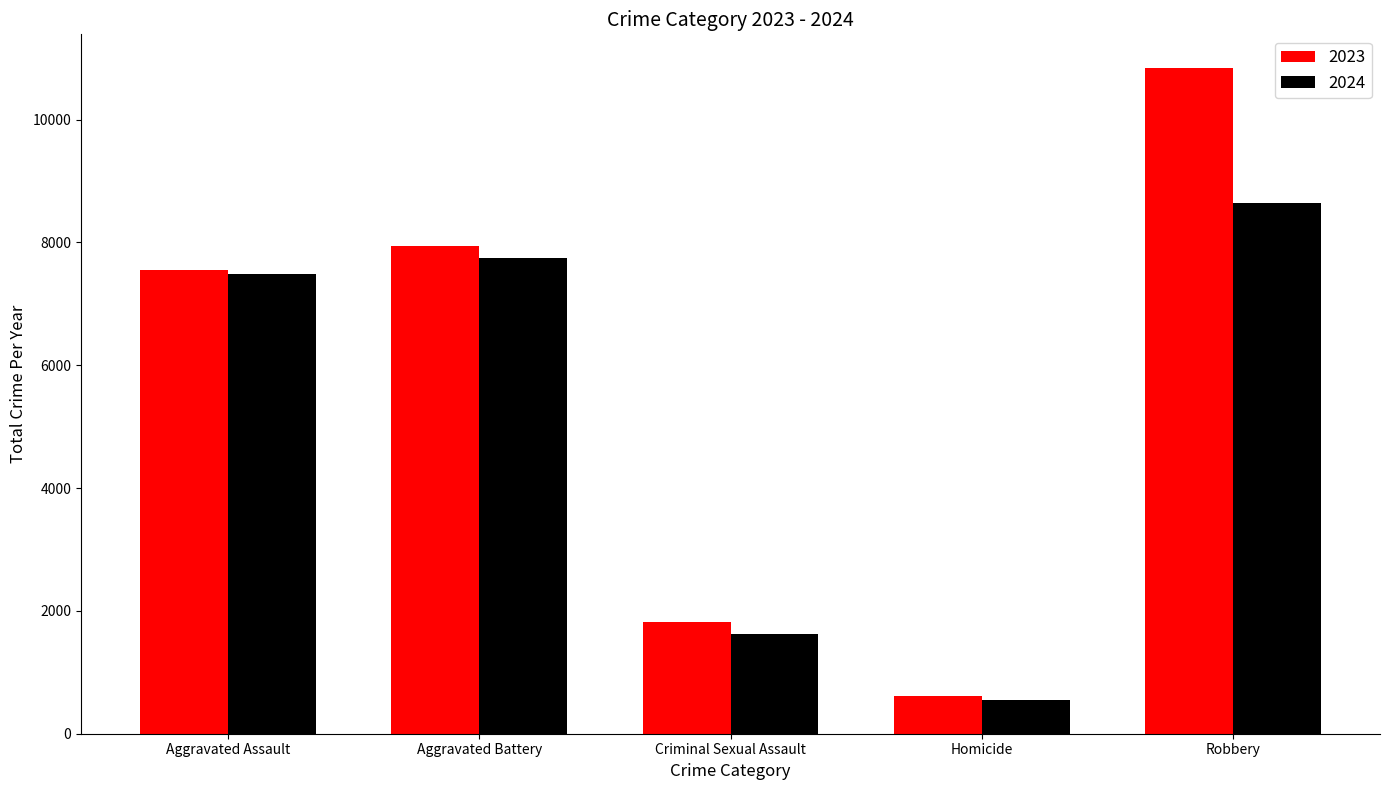

Which category has the lowest value across all series?

Homicide